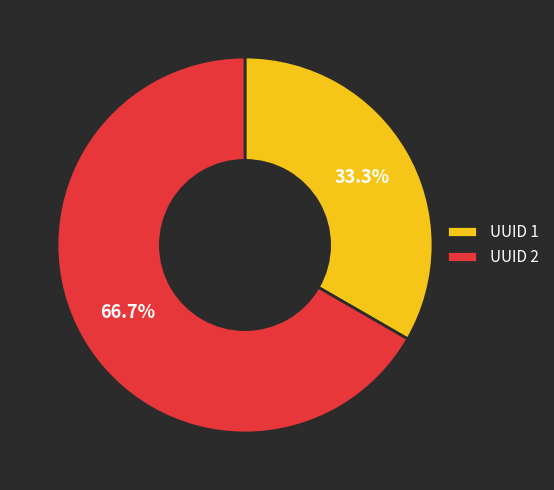

What percentage is NOT represented by UUID 2?

33.3%